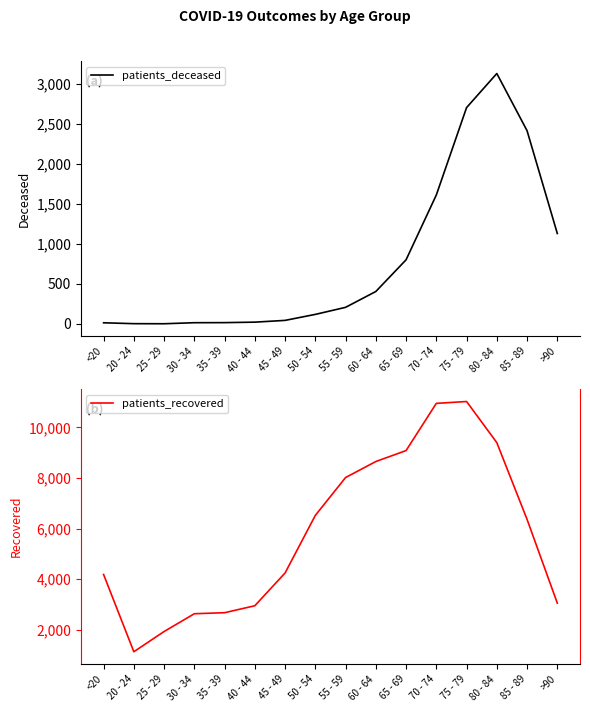

What are all the series names shown in the legend?

patients_deceased, patients_recovered